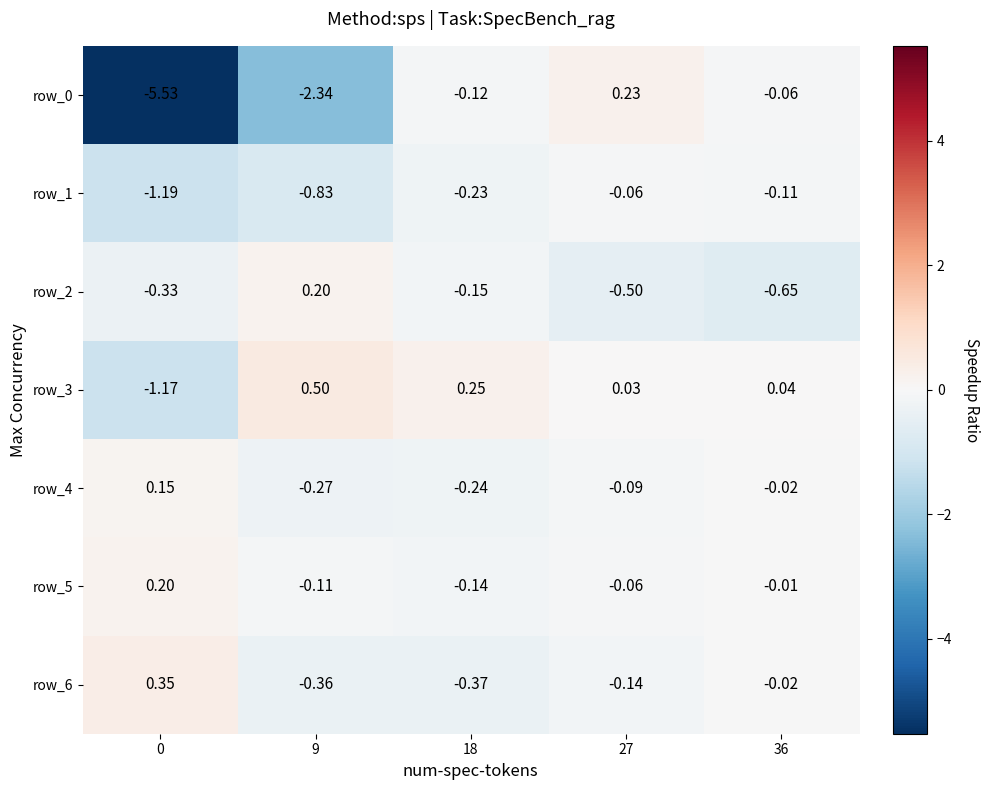

Is the value of row_3 at 0 greater than the value of row_6 at 18?

No